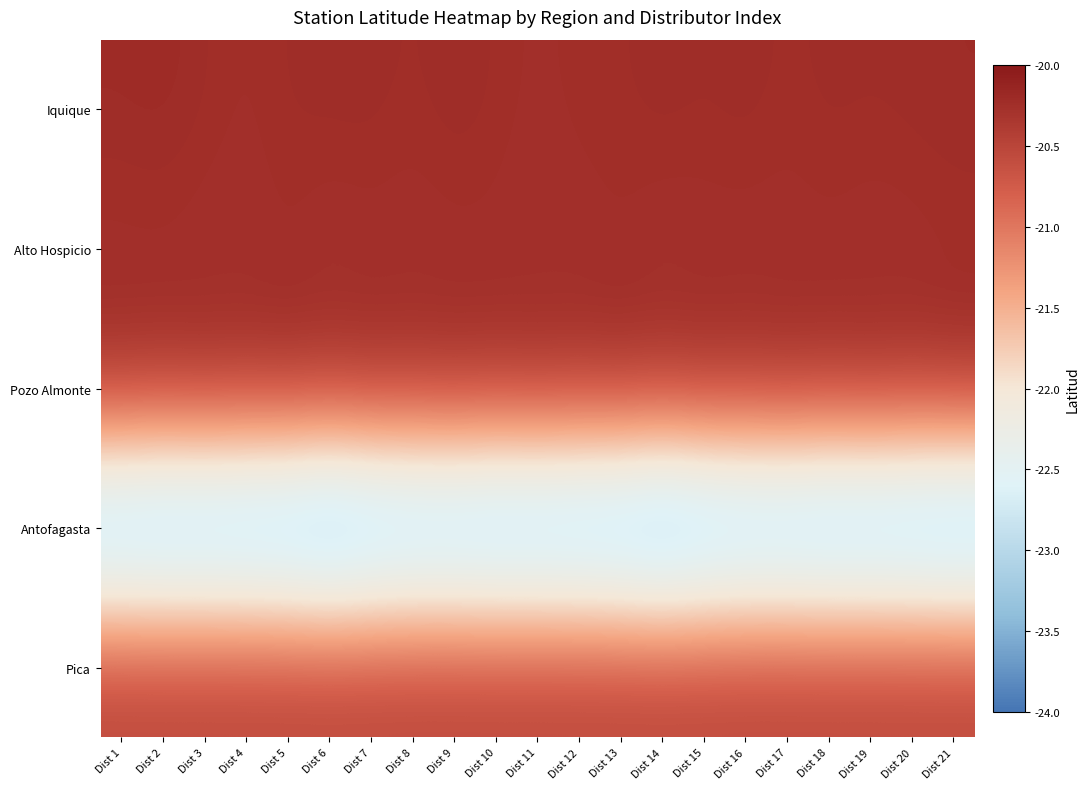

What is the total value across all series at Dist 2?

-104.9